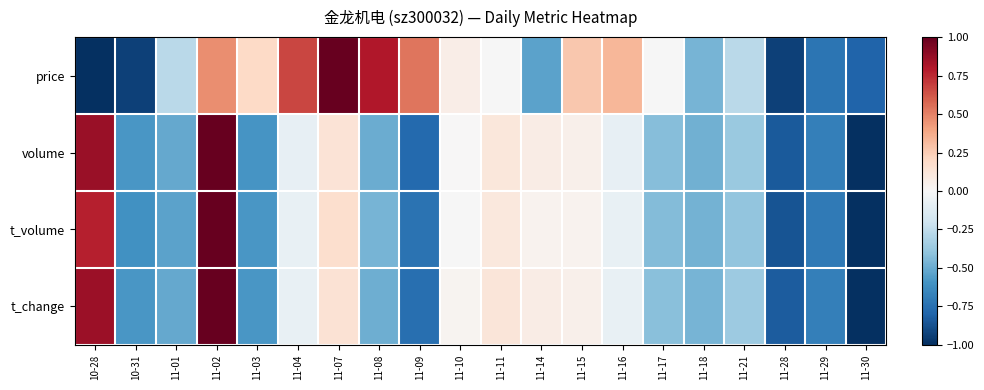

How many series are shown in this chart?

4